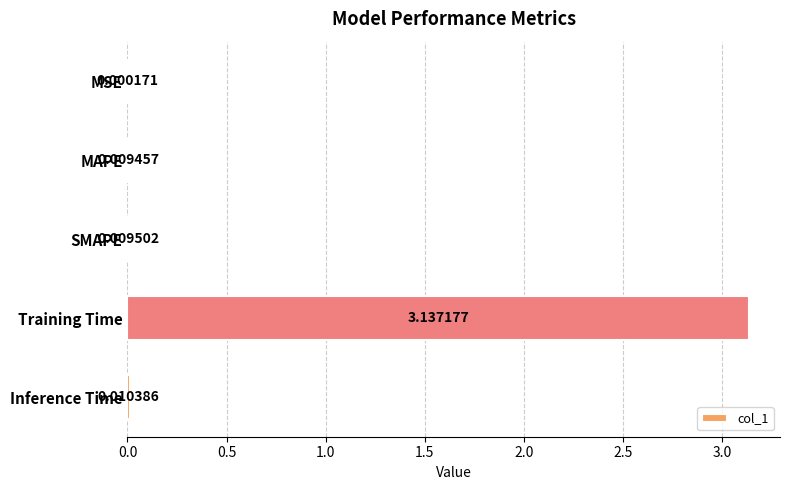

Which category has the highest value across all series?

Training Time